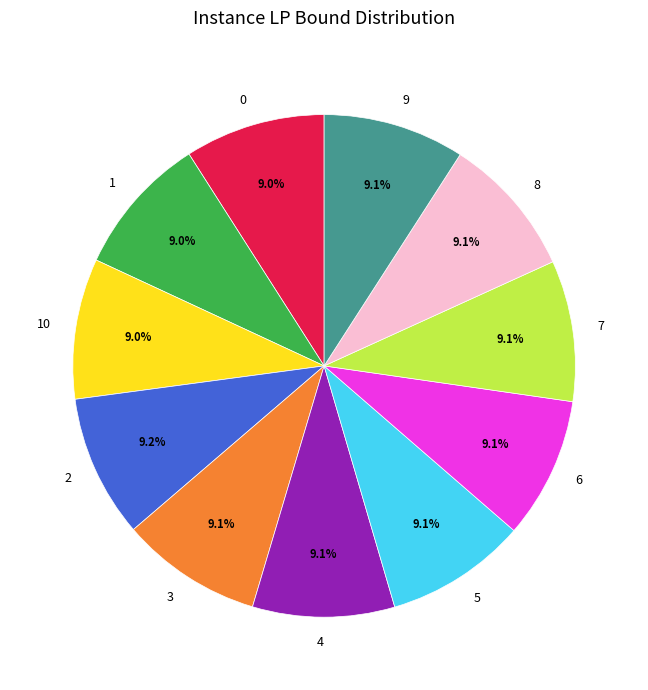

Does any single category account for the majority?

No